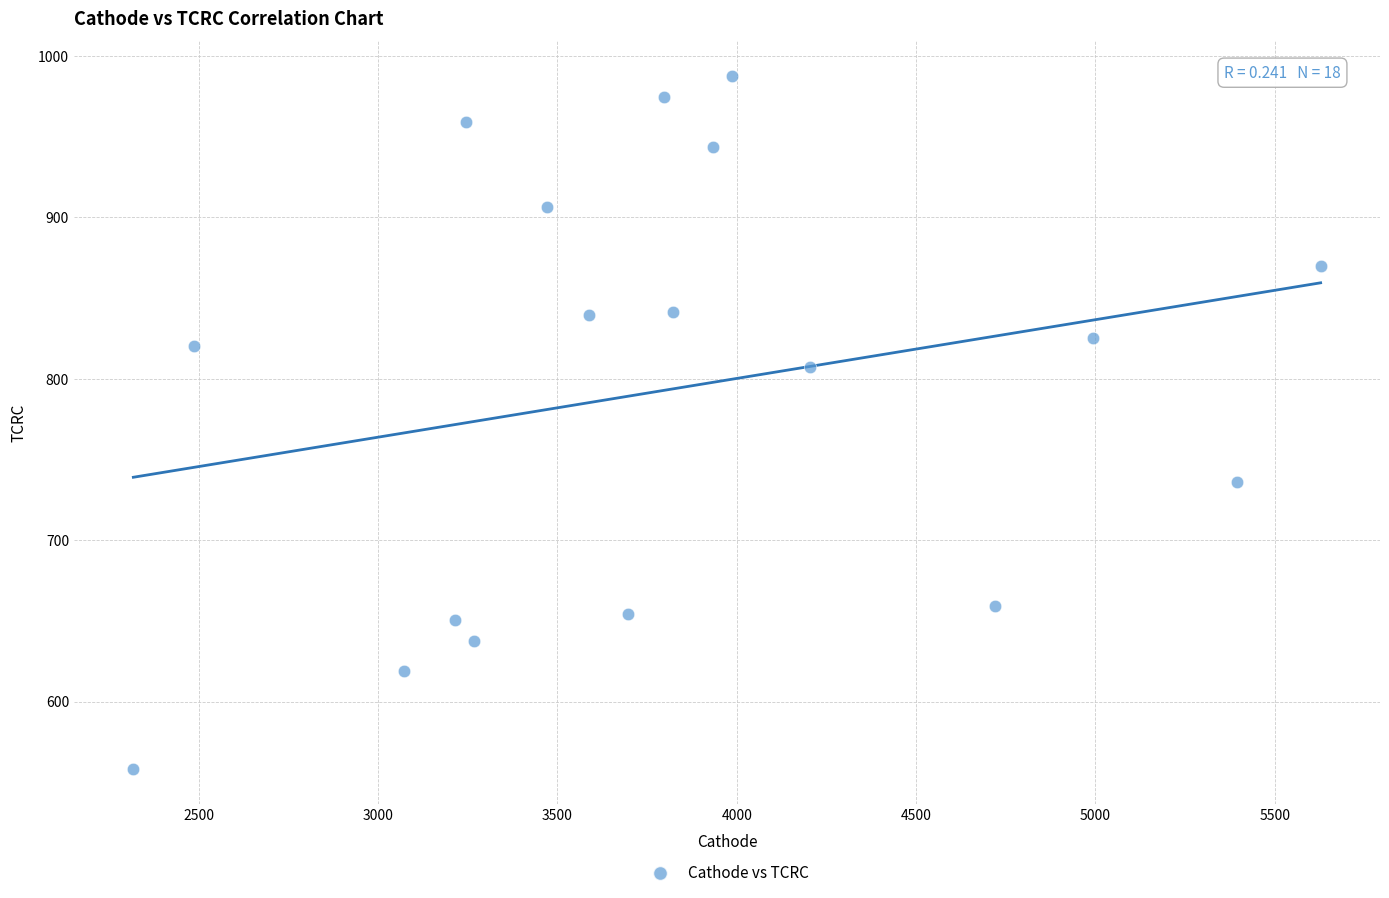

What is the range of X values (max minus min)?

3309.9